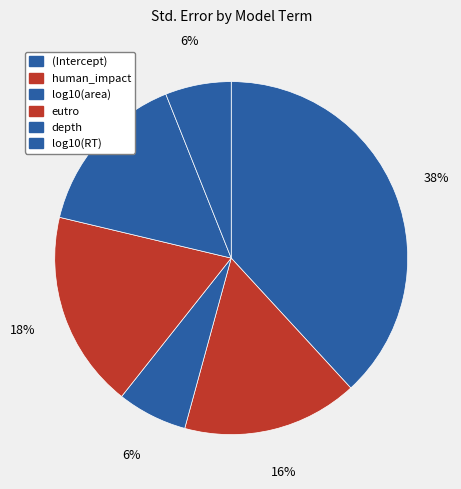

How many slices are in this pie chart?

6